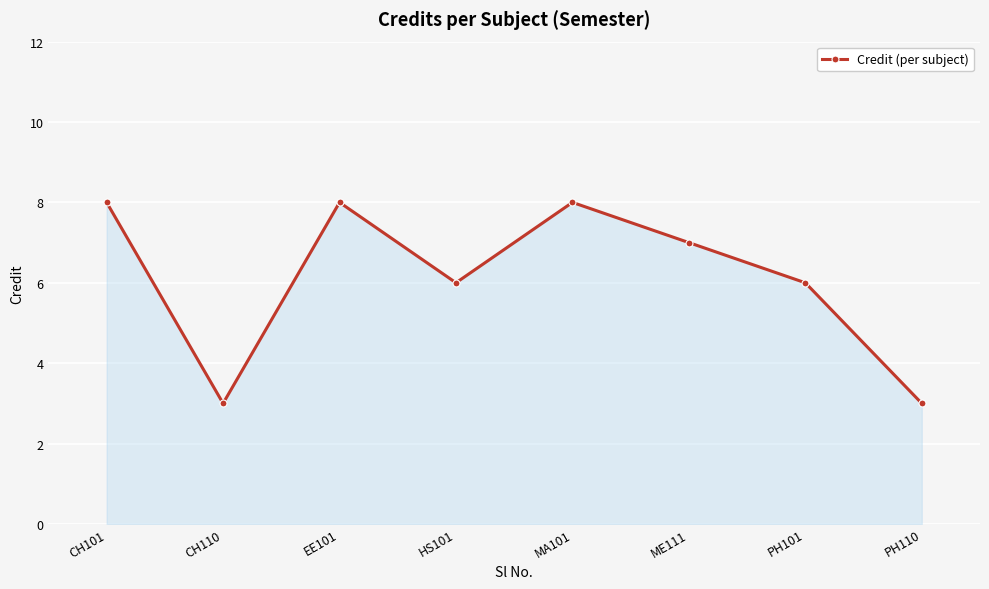

What position from the right is MA101?

4